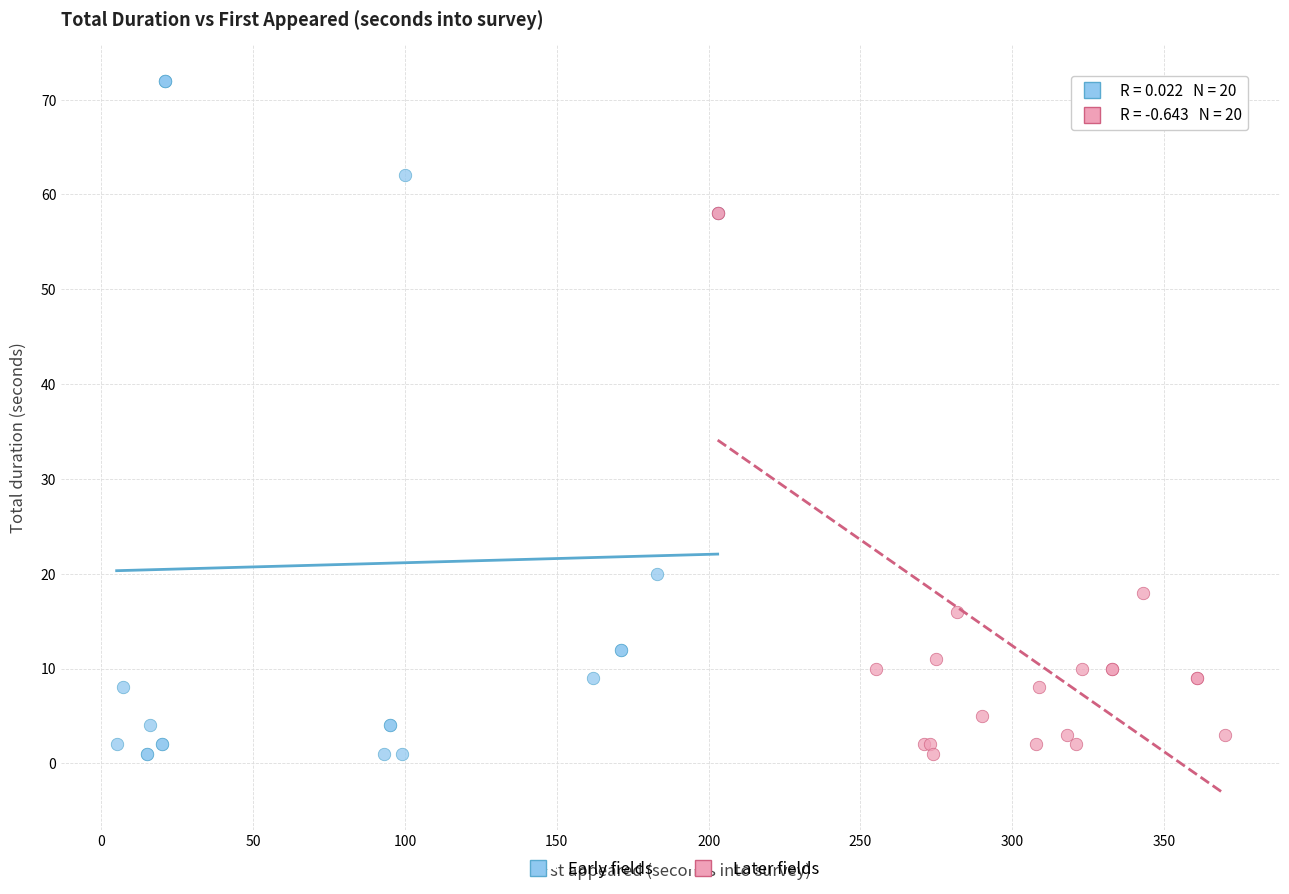

Which series reaches the maximum Y coordinate?

Early fields